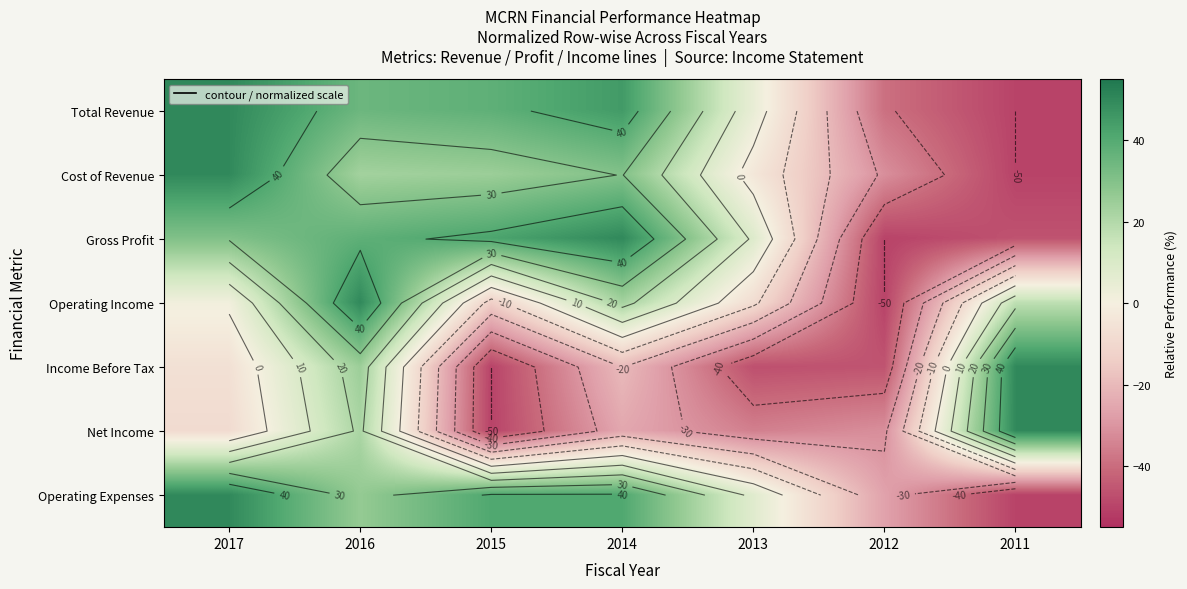

Which series changed the most between 2013 and 2012?

Gross Profit